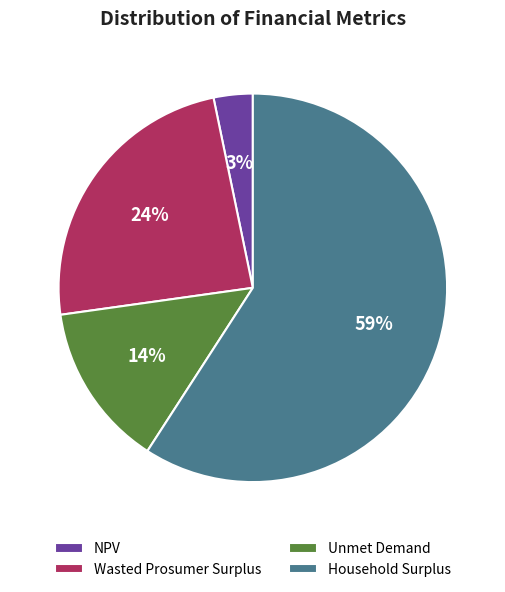

To the nearest percent, what is the average slice percentage?

25%